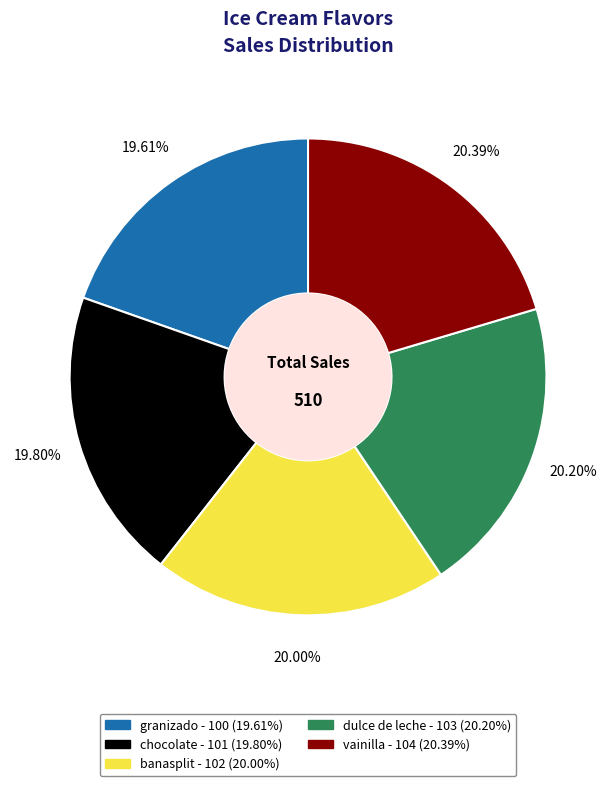

To the nearest percent, what percentage of the pie is granizado?

20%